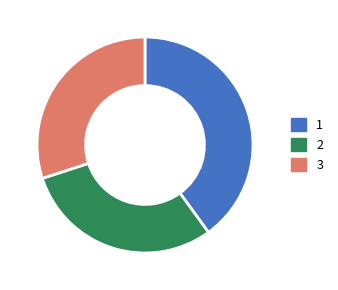

What is the ratio of the value at 3 to the value at 1?

0.7